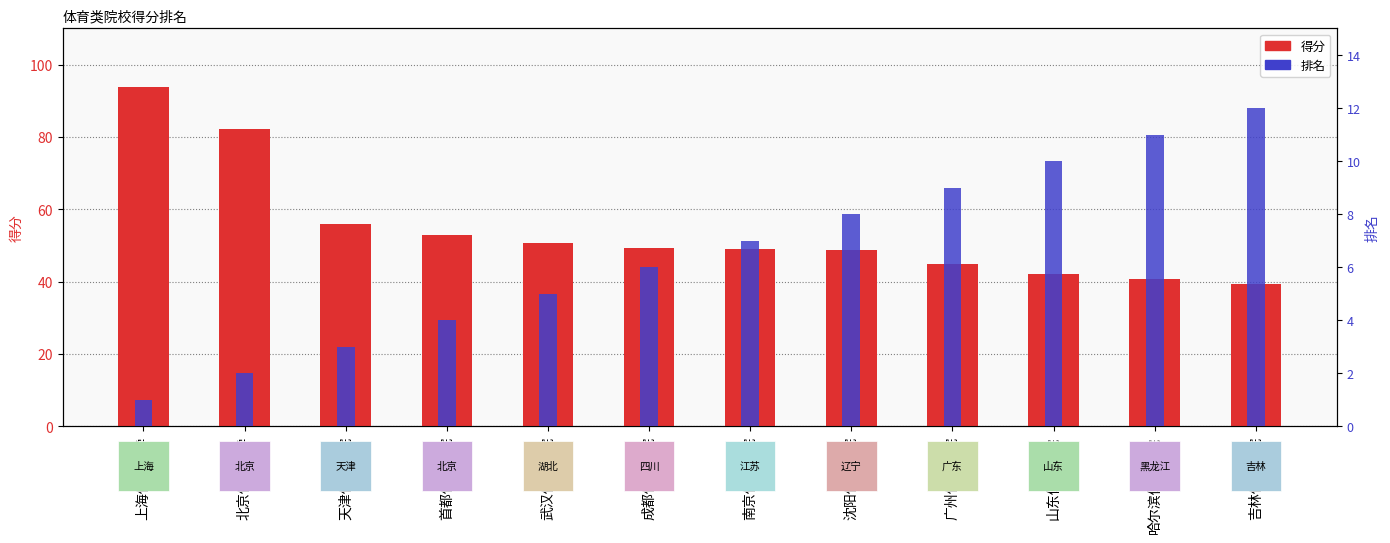

Which series has the widest spread of values?

得分